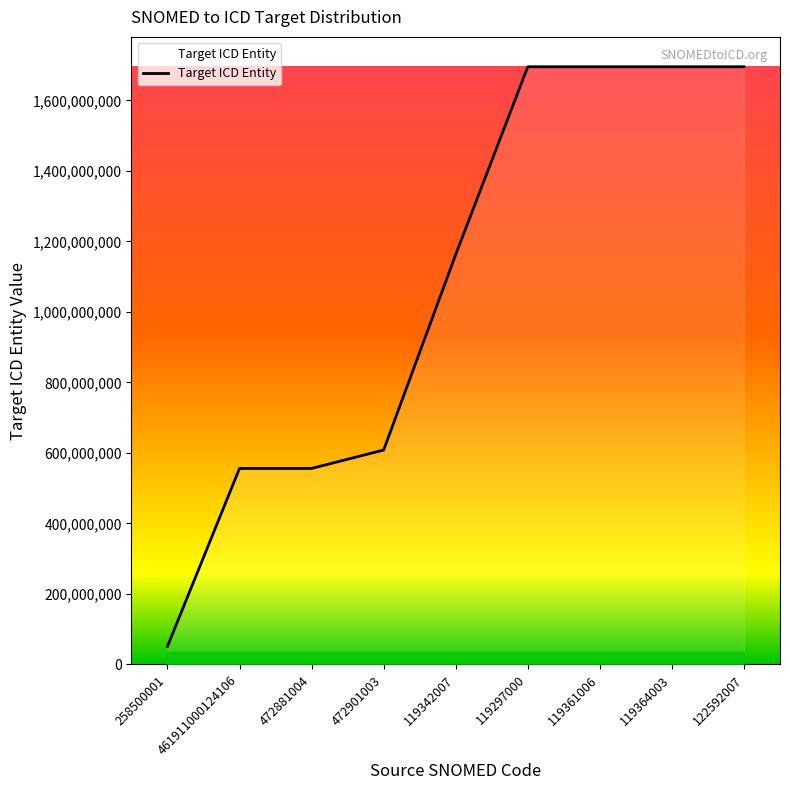

What position from the right is 461911000124106?

8